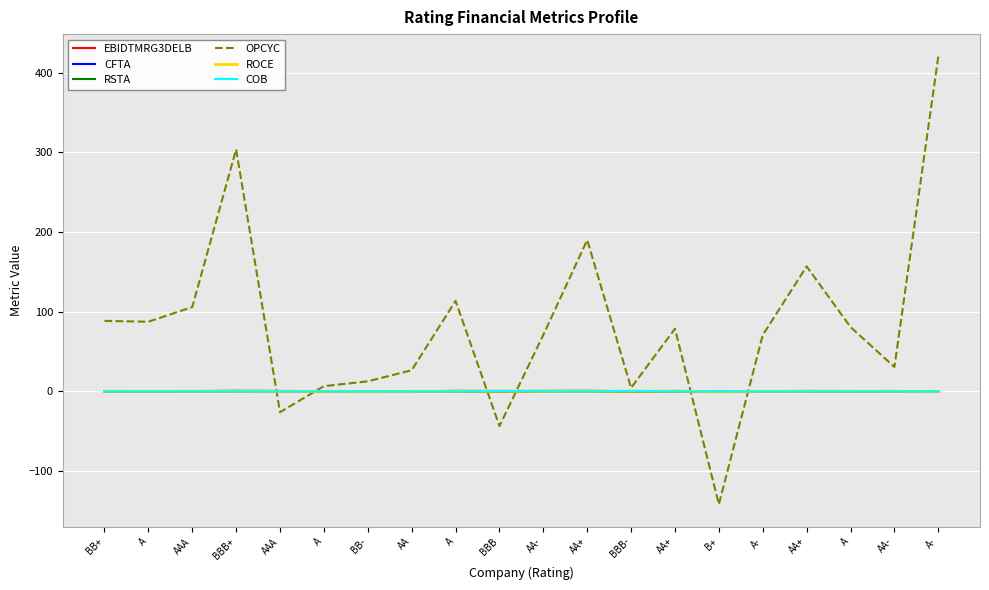

What are all the series names shown in the legend?

EBIDTMRG3DELB, CFTA, RSTA, OPCYC, ROCE, COB